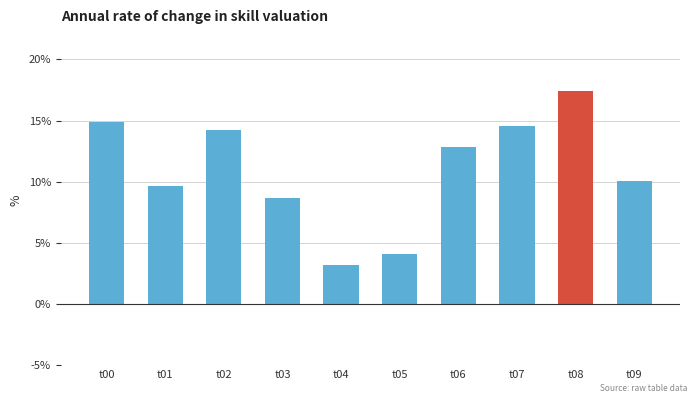

List the labels in order of value, smallest first.

t04, t05, t03, t01, t09, t06, t02, t07, t00, t08